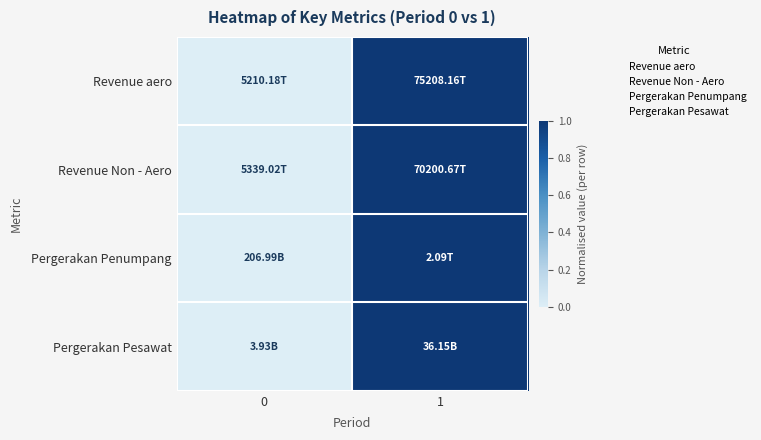

Which has a higher value, 1 or 0?

1